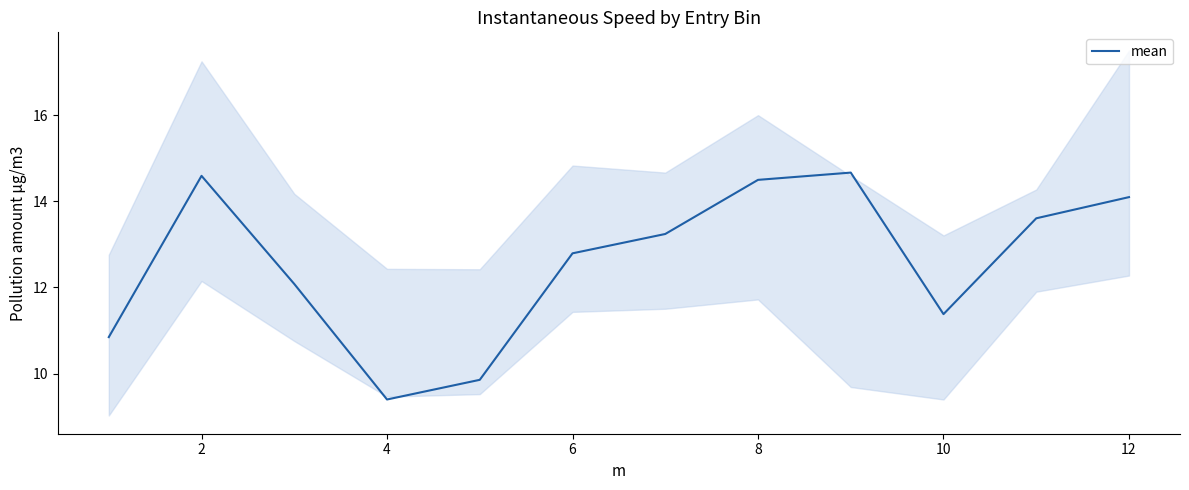

The value of mean at 8 is 24.8. True or false?

False